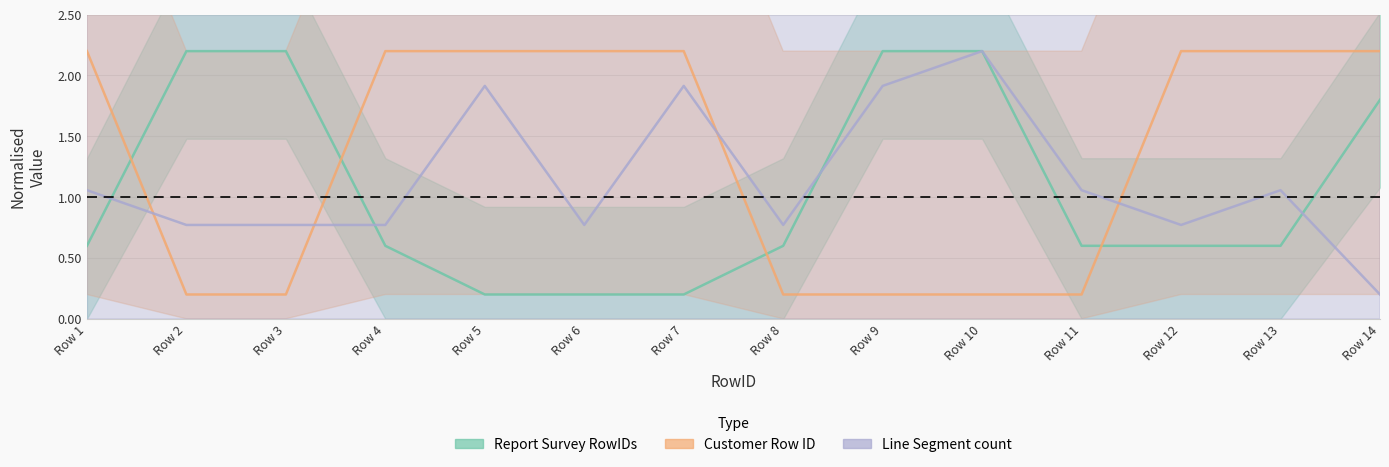

True or false: Report Survey RowIDs has a value of 0.5 at Row 3.

False